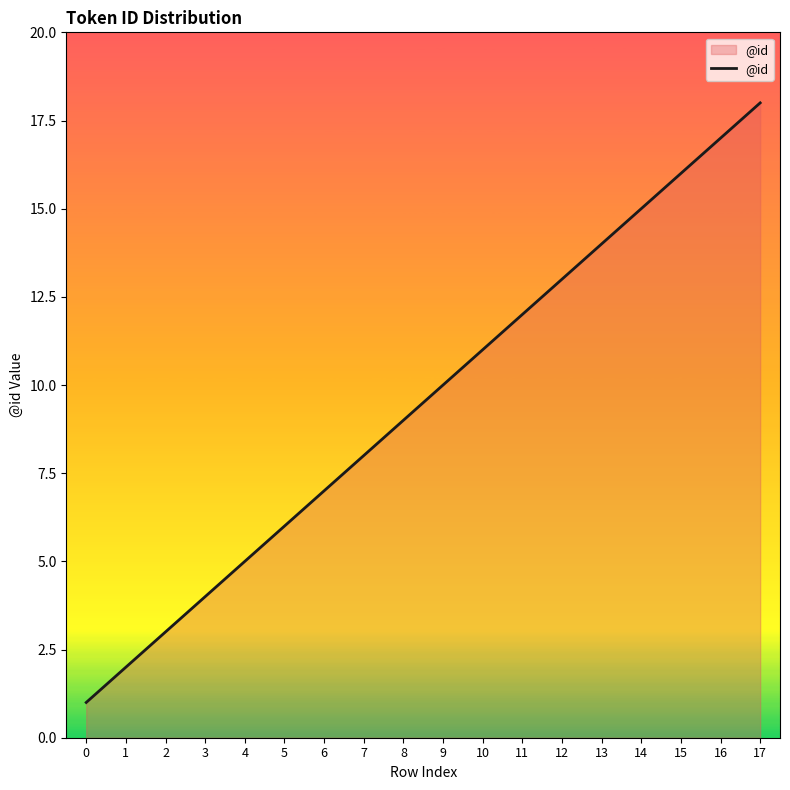

What is the smallest value displayed?

1